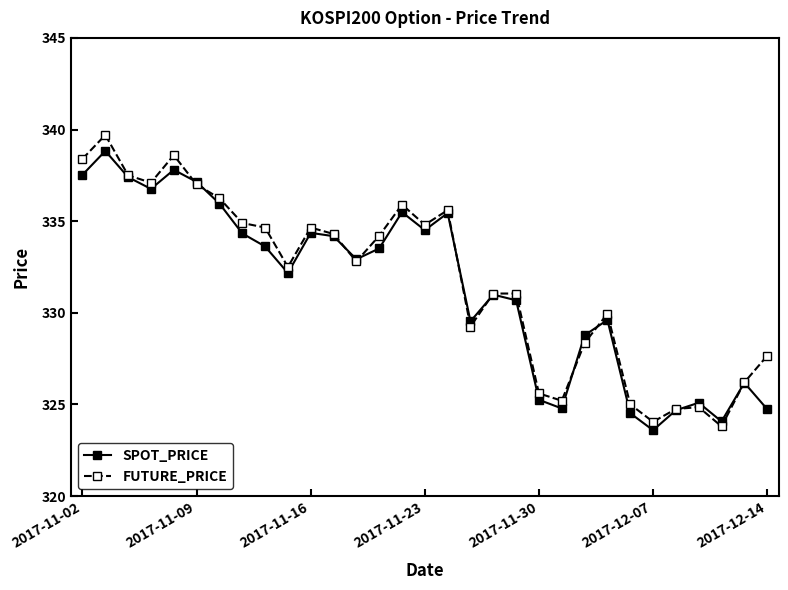

What is the difference between the maximum and minimum values in the SPOT_PRICE series?

15.2